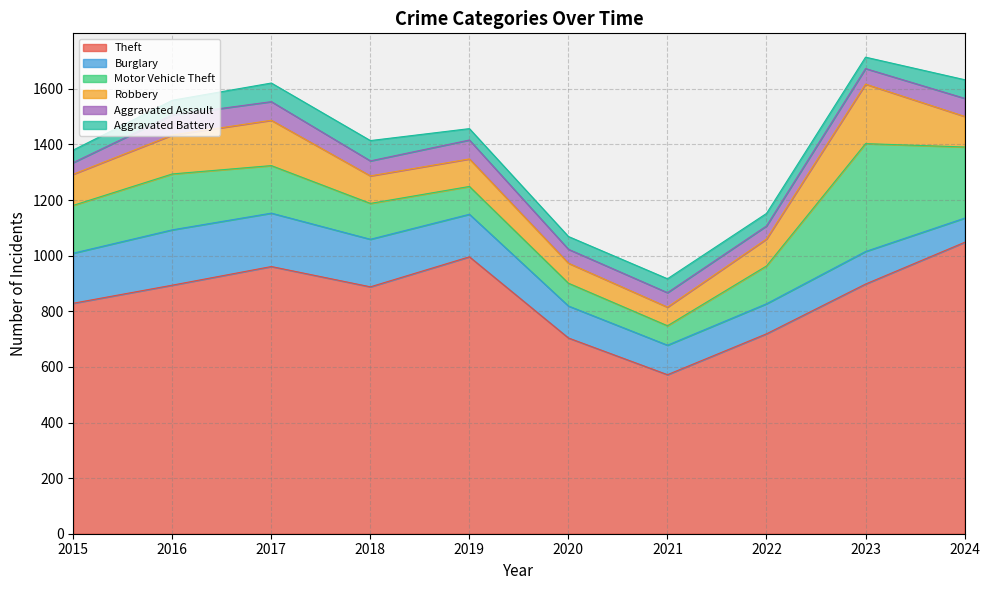

What is the total value across all series at 2021?

917